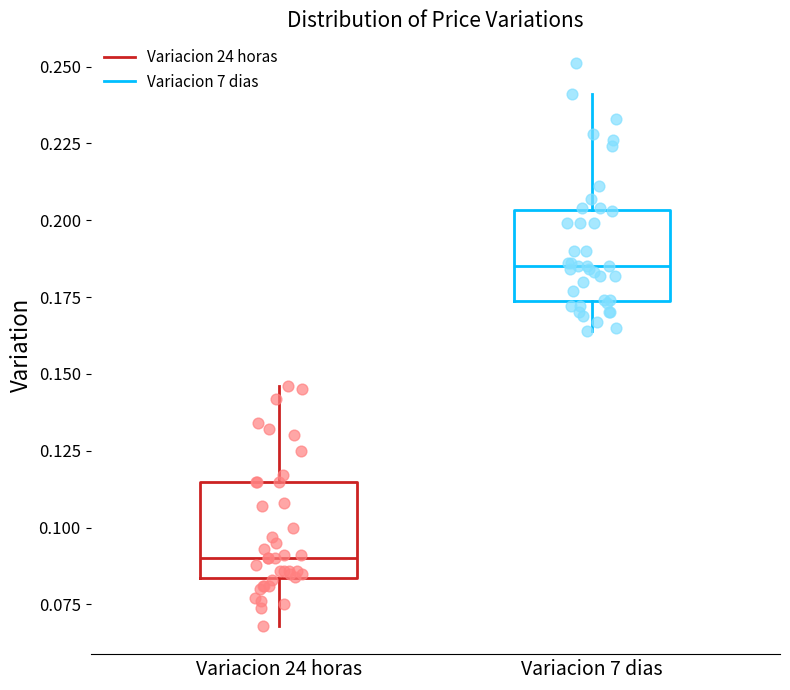

Where does the median line of the box for Variacion 7 dias sit on the y-axis? The values are not printed on the chart, so give them approximately, as read against the axis.

0.185